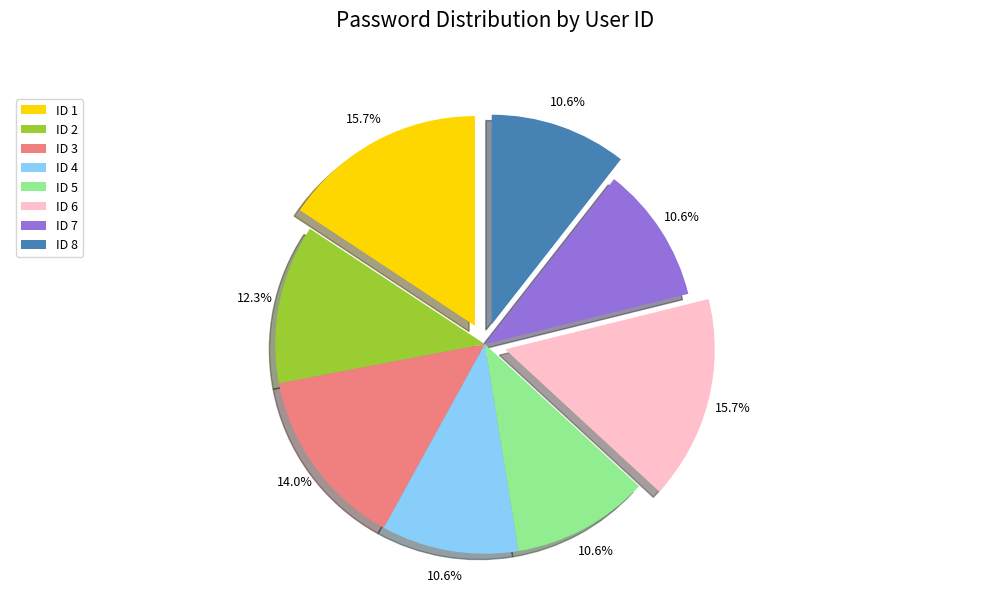

Is there any slice that represents more than half of the pie?

No